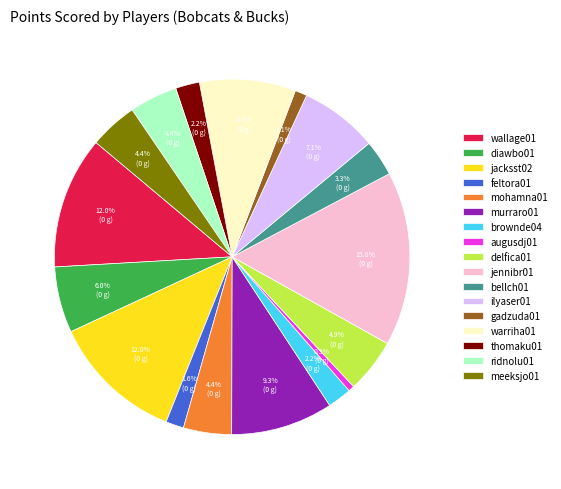

Which has a higher value, augusdj01 or feltora01?

feltora01